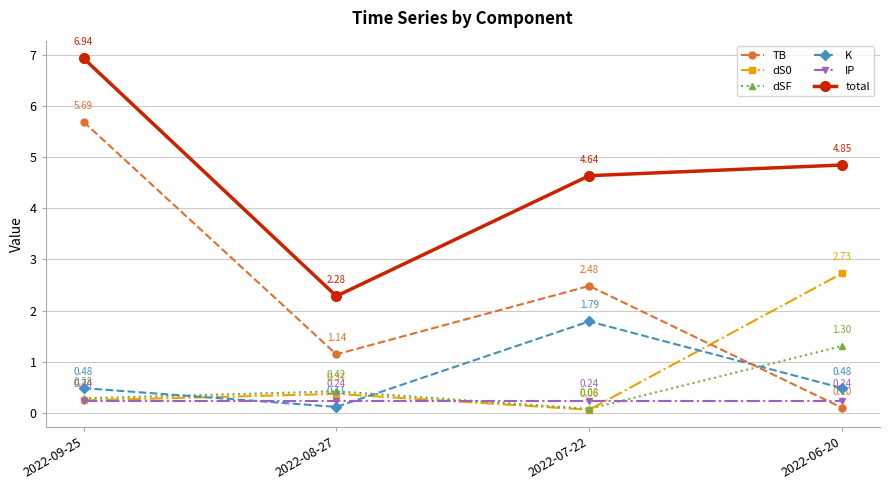

Which series has the largest total across all categories?

total